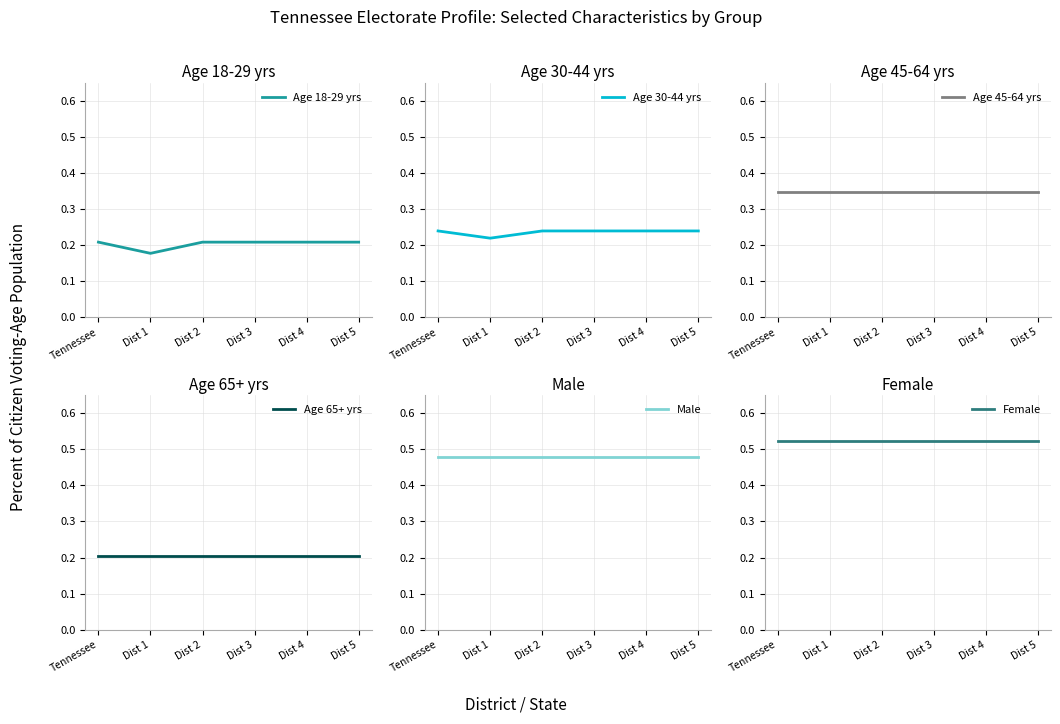

True or false: Age 18-29 yrs and Age 30-44 yrs cross at least once.

False